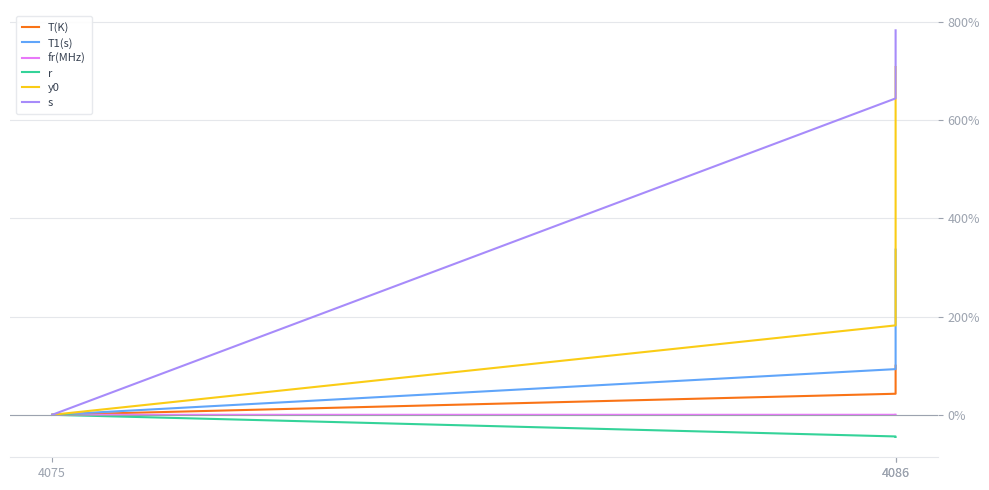

Is it true that s equals 643.9 at 4086?

True